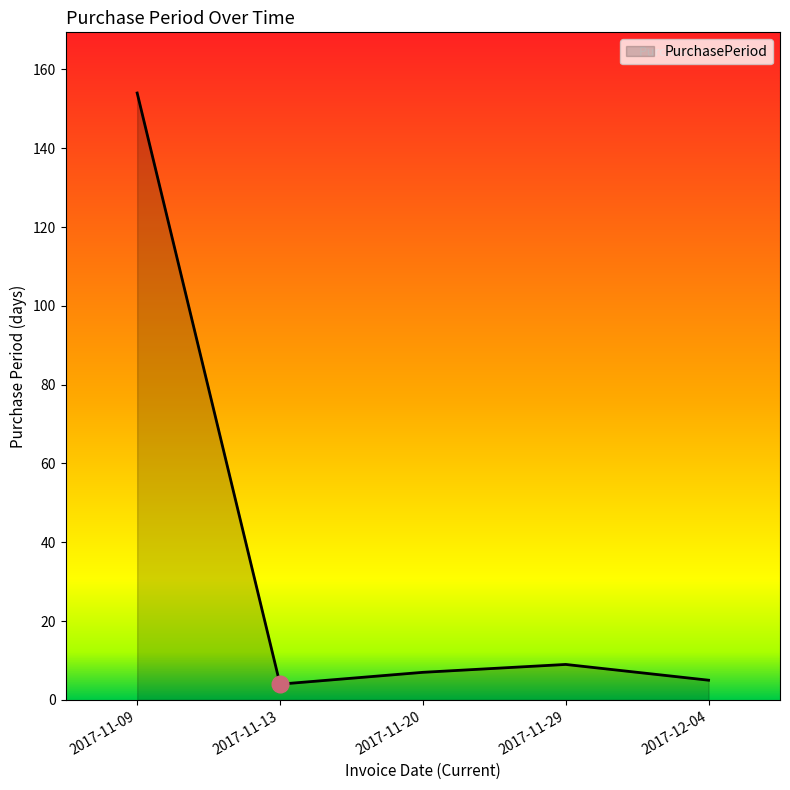

True or false: the data shows 257 at 2017-11-09.

False